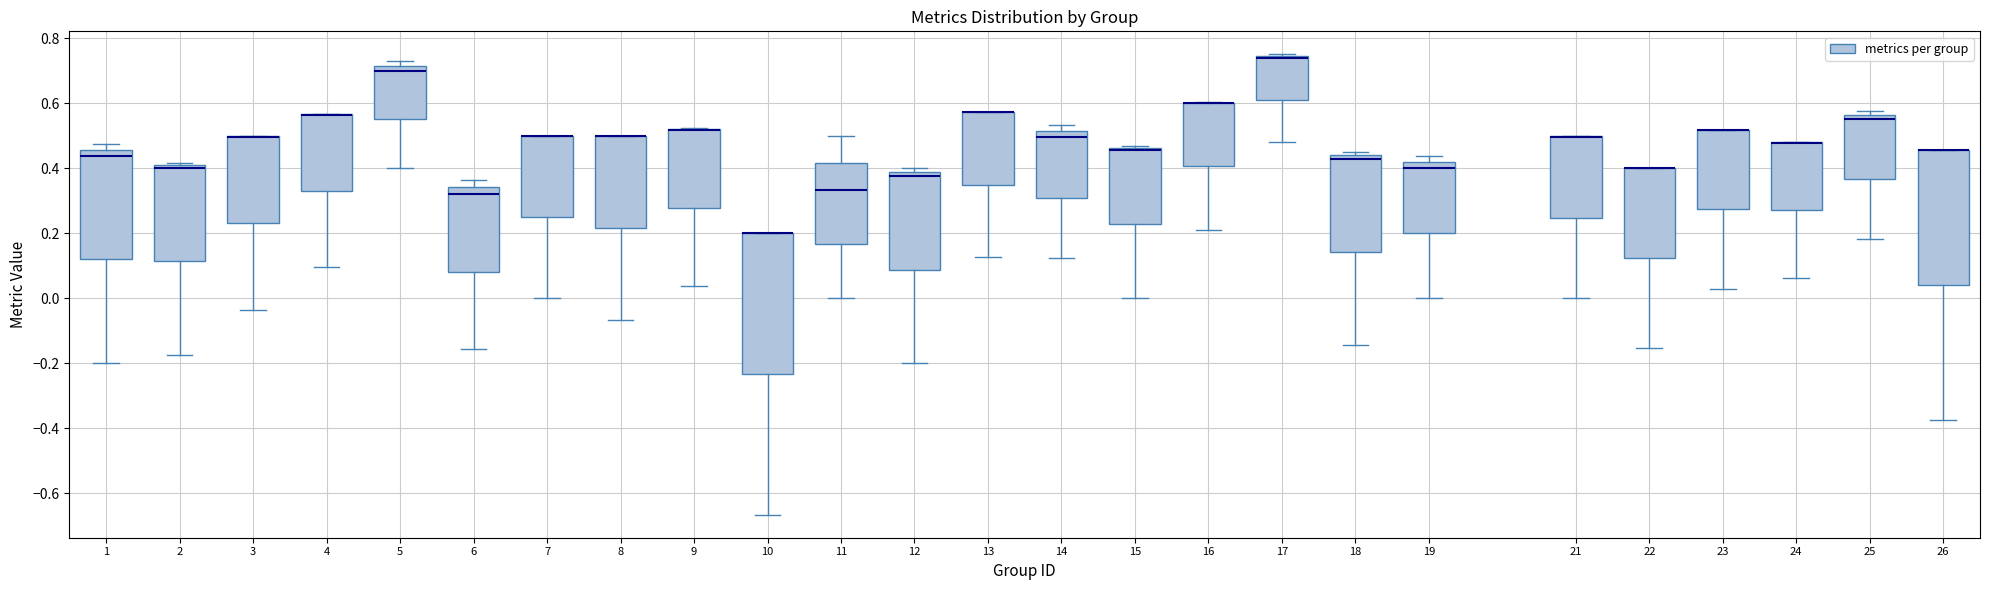

Reading left to right, transcribe this box plot: for each box, give where its median line is, the range the box spans, and where its two whiskers end, as read against the y-axis. The values are not printed on the chart, so give them approximately, as read against the axis.

1: median 0.44, box 0.12 to 0.46, whiskers -0.20 to 0.48
2: median 0.40 (just below the box's upper edge), box 0.12 to 0.40, whiskers -0.18 to 0.42
3: median 0.50 (drawn on the box's upper edge), box 0.22 to 0.50, whiskers -0.04 to 0.50
4: median 0.56 (drawn on the box's upper edge), box 0.32 to 0.56, whiskers 0.10 to 0.56
5: median 0.70, box 0.56 to 0.72, whiskers 0.40 to 0.72 (just above the box's upper edge)
6: median 0.32, box 0.08 to 0.34, whiskers -0.16 to 0.36
7: median 0.50 (drawn on the box's upper edge), box 0.24 to 0.50, whiskers 0.00 to 0.50
8: median 0.50 (drawn on the box's upper edge), box 0.22 to 0.50, whiskers -0.06 to 0.50
9: median 0.52 (drawn on the box's upper edge), box 0.28 to 0.52, whiskers 0.04 to 0.52
10: median 0.20 (drawn on the box's upper edge), box -0.24 to 0.20, whiskers -0.66 to 0.20
11: median 0.34, box 0.16 to 0.42, whiskers 0.00 to 0.50
12: median 0.38 (just below the box's upper edge), box 0.08 to 0.38, whiskers -0.20 to 0.40
13: median 0.58 (drawn on the box's upper edge), box 0.34 to 0.58, whiskers 0.12 to 0.58
14: median 0.50, box 0.30 to 0.52, whiskers 0.12 to 0.54
15: median 0.46 (drawn on the box's upper edge), box 0.22 to 0.46, whiskers 0.00 to 0.46
16: median 0.60 (drawn on the box's upper edge), box 0.40 to 0.60, whiskers 0.22 to 0.60
17: median 0.74 (drawn on the box's upper edge), box 0.60 to 0.74, whiskers 0.48 to 0.76
18: median 0.42, box 0.14 to 0.44, whiskers -0.14 to 0.46
19: median 0.40, box 0.20 to 0.42, whiskers 0.00 to 0.44
21: median 0.50 (drawn on the box's upper edge), box 0.24 to 0.50, whiskers 0.00 to 0.50
22: median 0.40 (drawn on the box's upper edge), box 0.12 to 0.40, whiskers -0.16 to 0.40
23: median 0.52 (drawn on the box's upper edge), box 0.28 to 0.52, whiskers 0.02 to 0.52
24: median 0.48 (drawn on the box's upper edge), box 0.28 to 0.48, whiskers 0.06 to 0.48
25: median 0.56 (just below the box's upper edge), box 0.36 to 0.56, whiskers 0.18 to 0.58
26: median 0.46 (drawn on the box's upper edge), box 0.04 to 0.46, whiskers -0.38 to 0.46